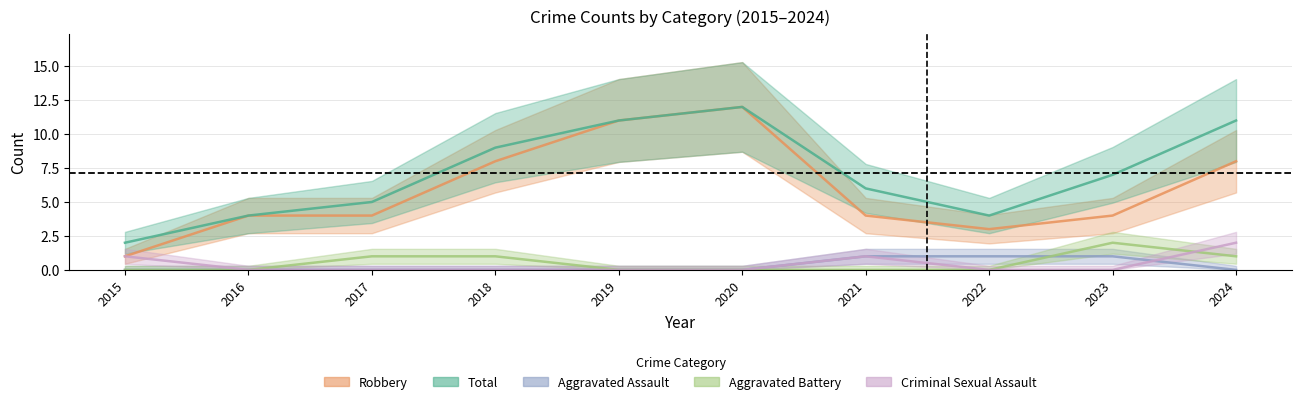

True or false: Total has a value of 11 at 2019.

True